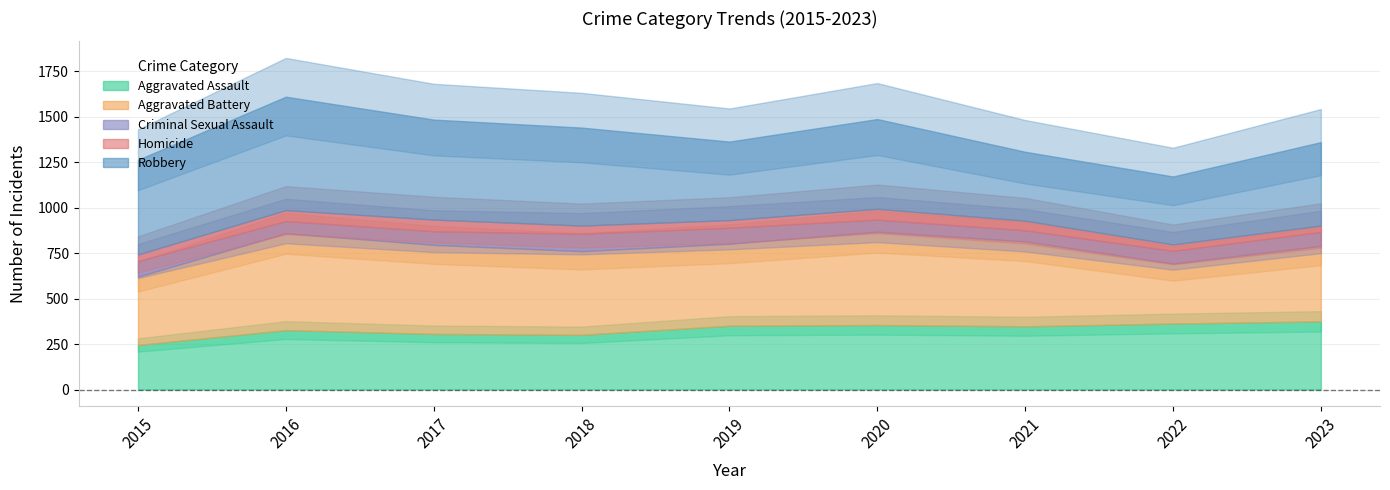

At how many categories does at least one series exceed 241?

9